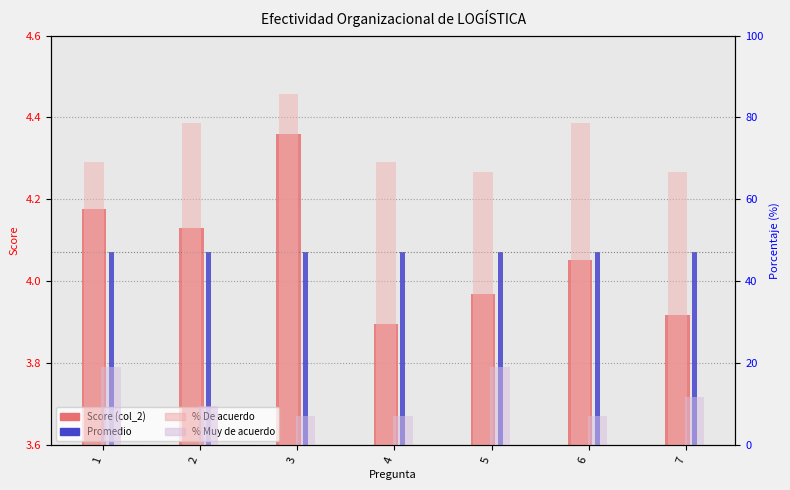

Is it true that % De acuerdo (col_5) equals 46.7 at 2?

False